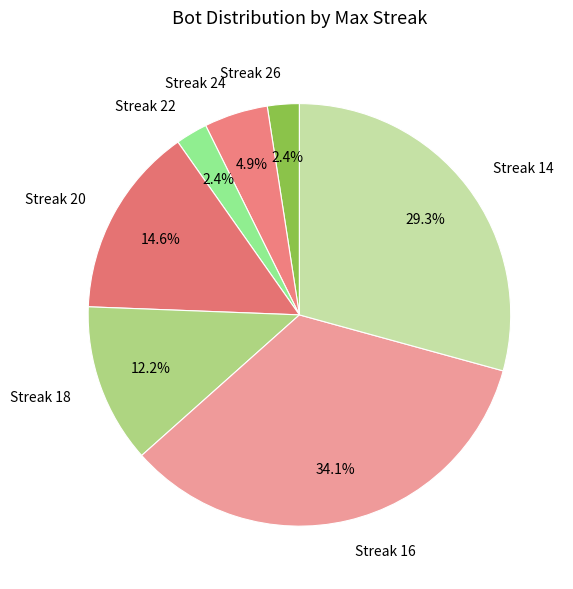

What is the ratio of the value at Streak 24 to the value at Streak 26?

2.0